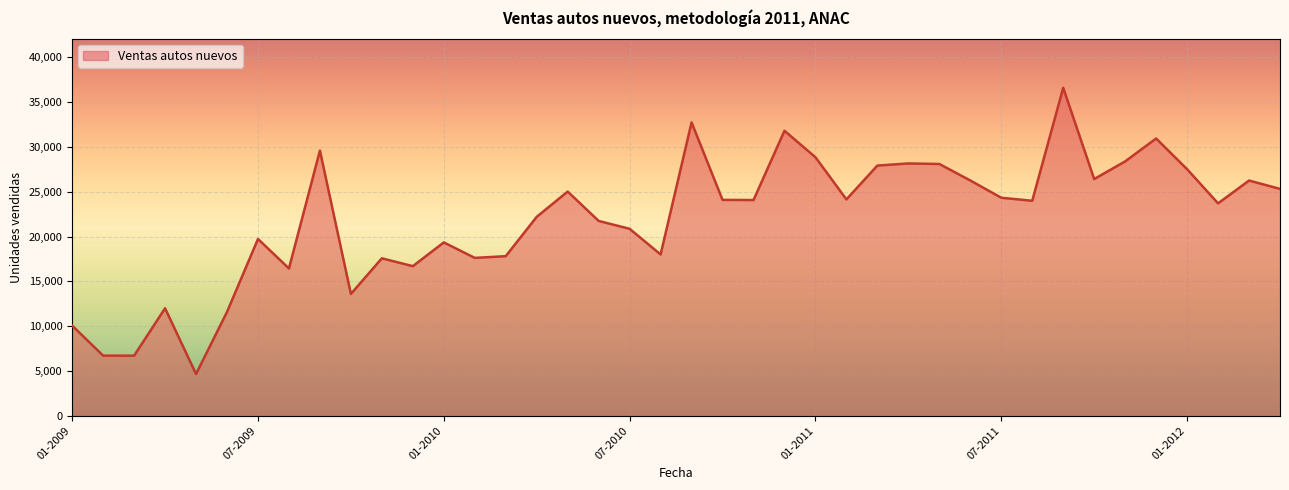

What is the difference between the maximum and minimum values?

31937